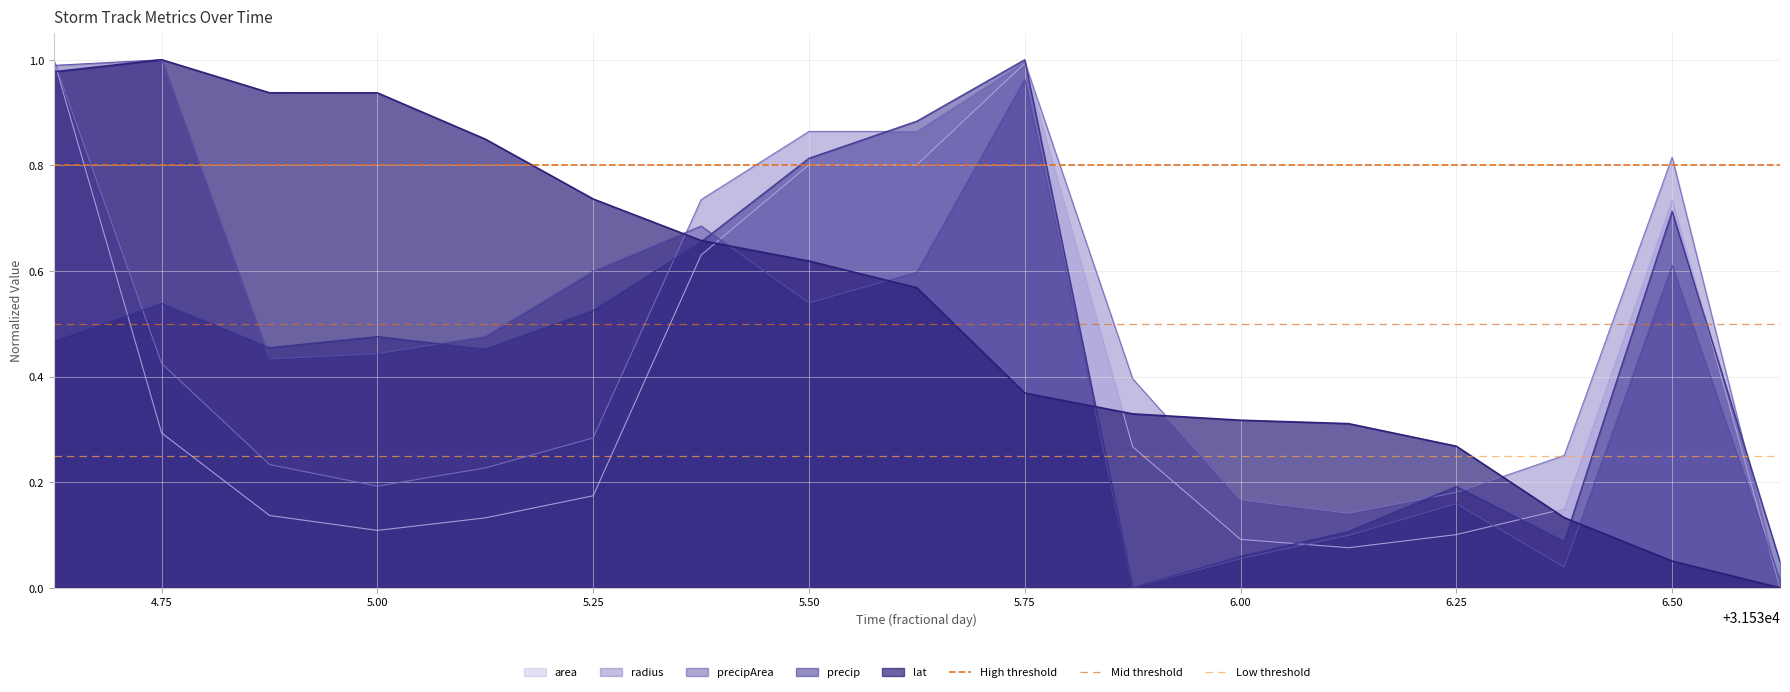

What is the minimum value for Mid threshold?

0.5